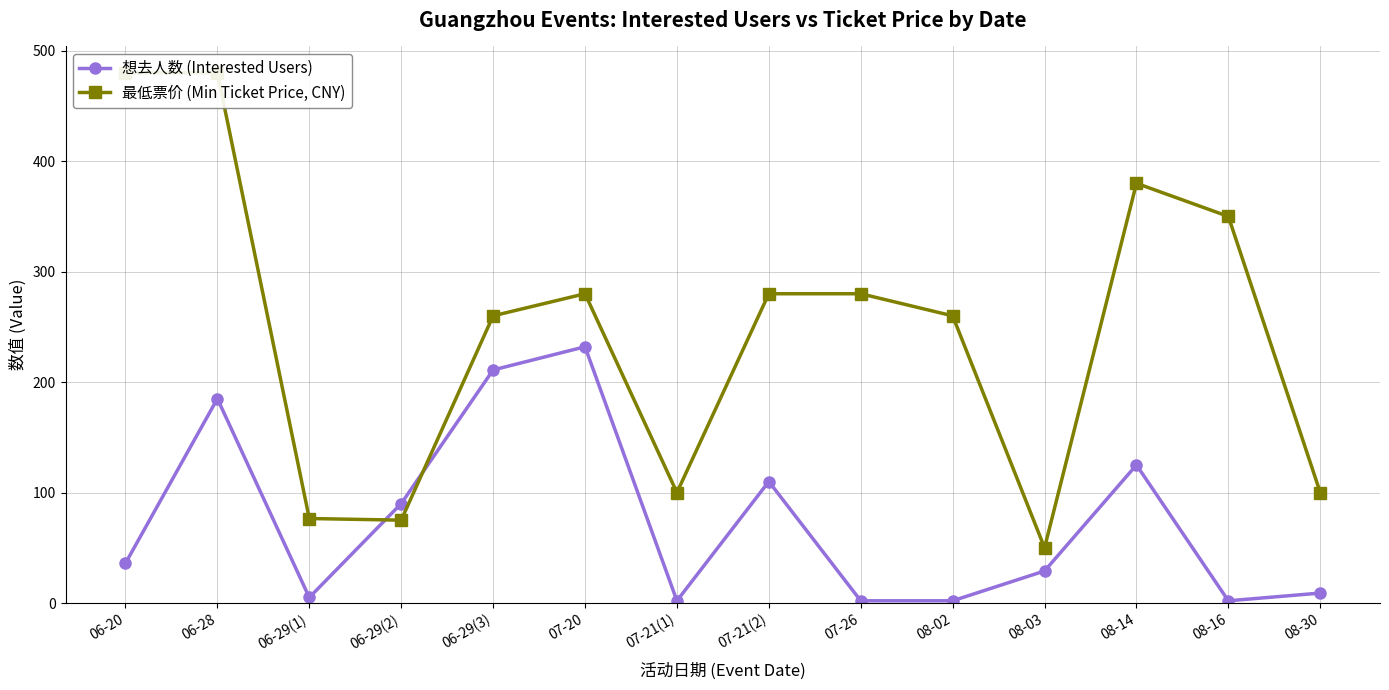

What is the difference between the maximum and minimum values in the 最低票价 (Min Ticket Price, CNY) series?

430.0